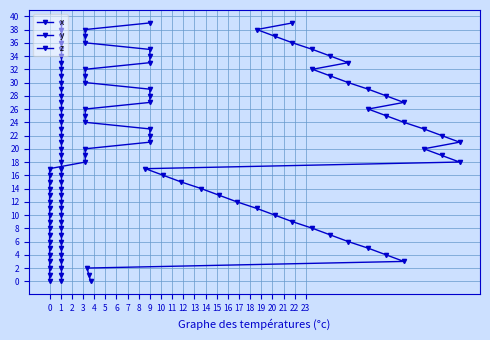

Which series has the largest total across all categories?

x